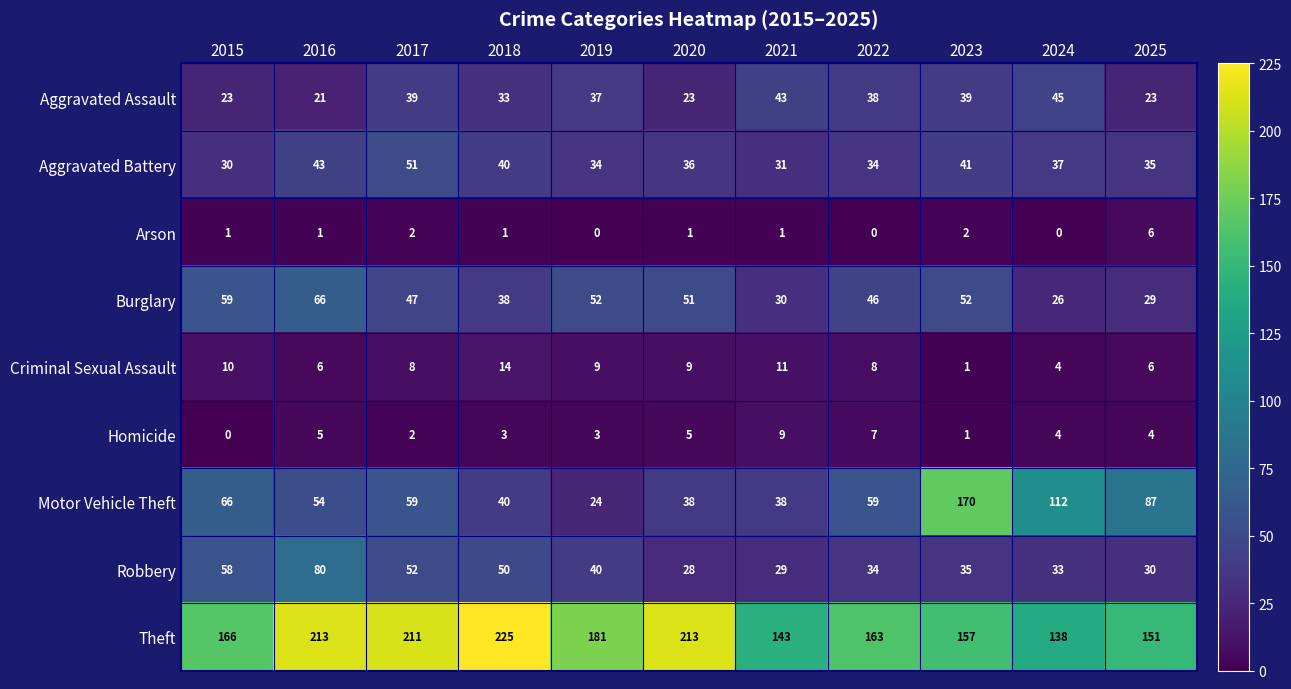

What is the difference between the Burglary values at 2025 and 2017?

18